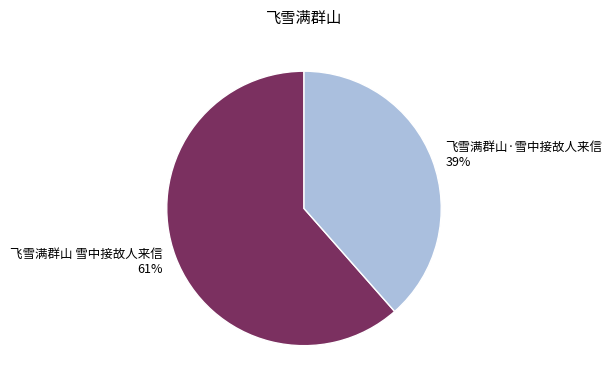

To the nearest percent, what is the average slice percentage?

50%